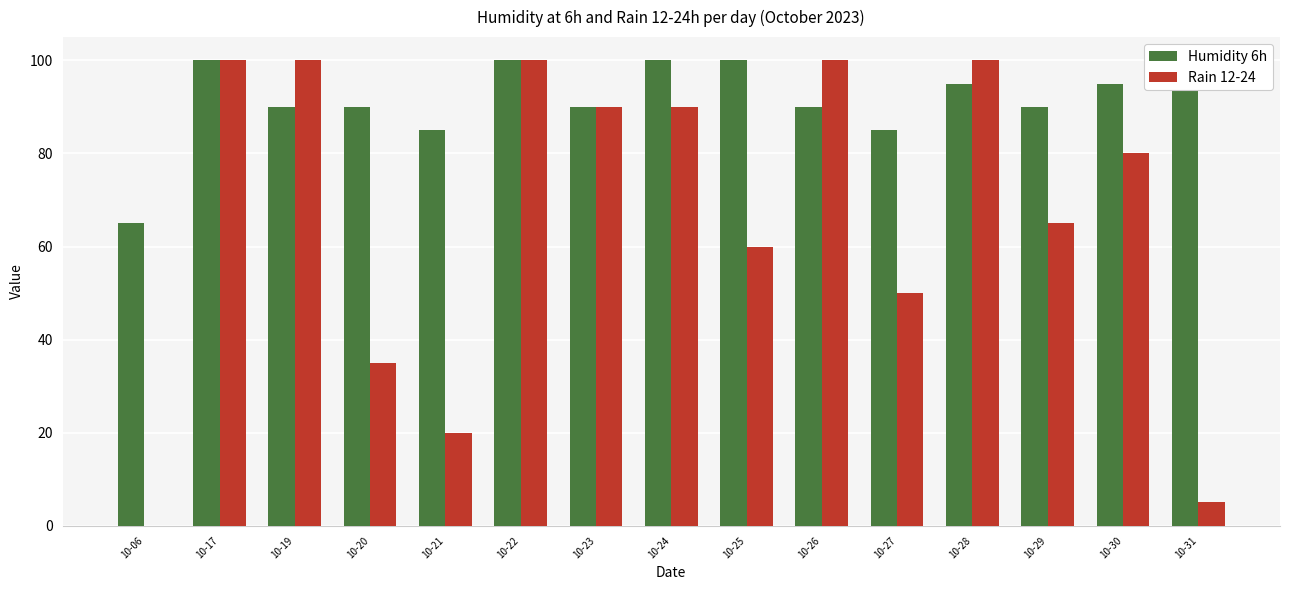

Is the value of Humidity 6h at 10-30 greater than the value of Rain 12-24 at 10-30?

Yes